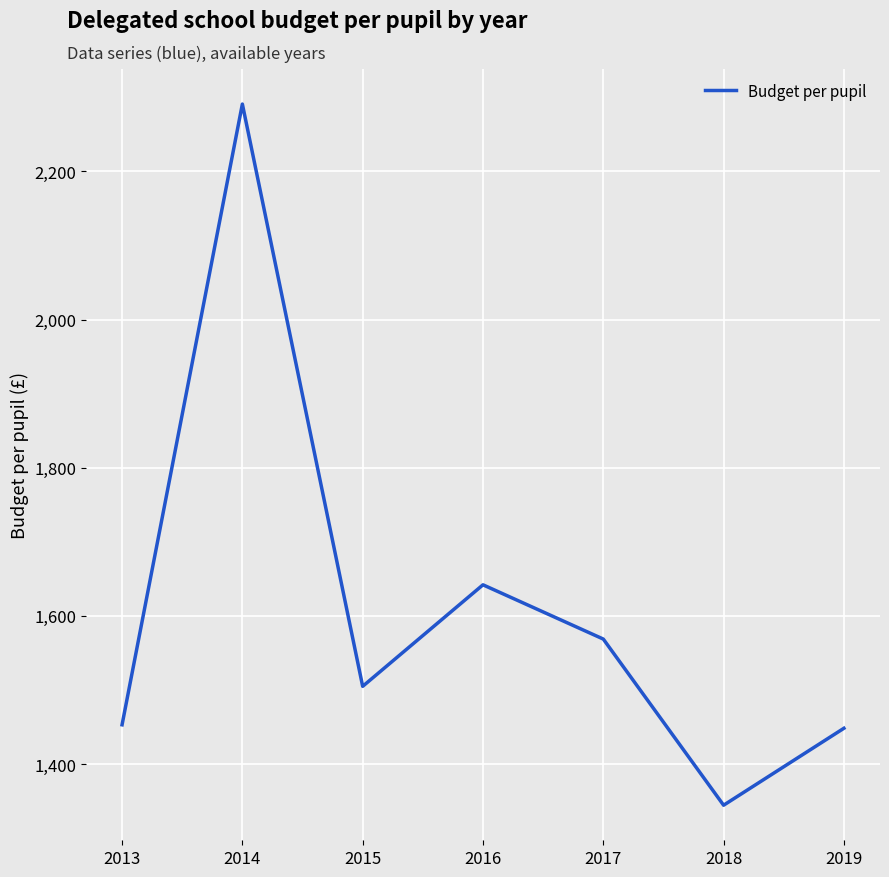

What is the difference between the values at 2014 and 2017?

722.3